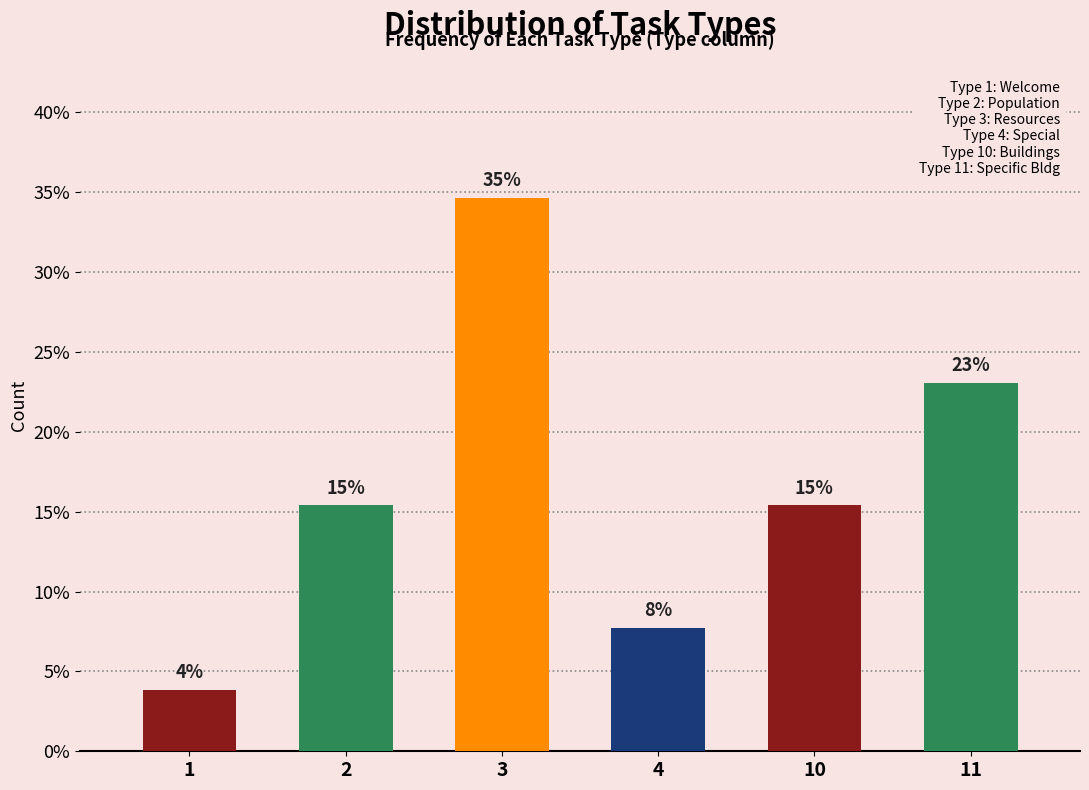

How many bars are there in total?

6